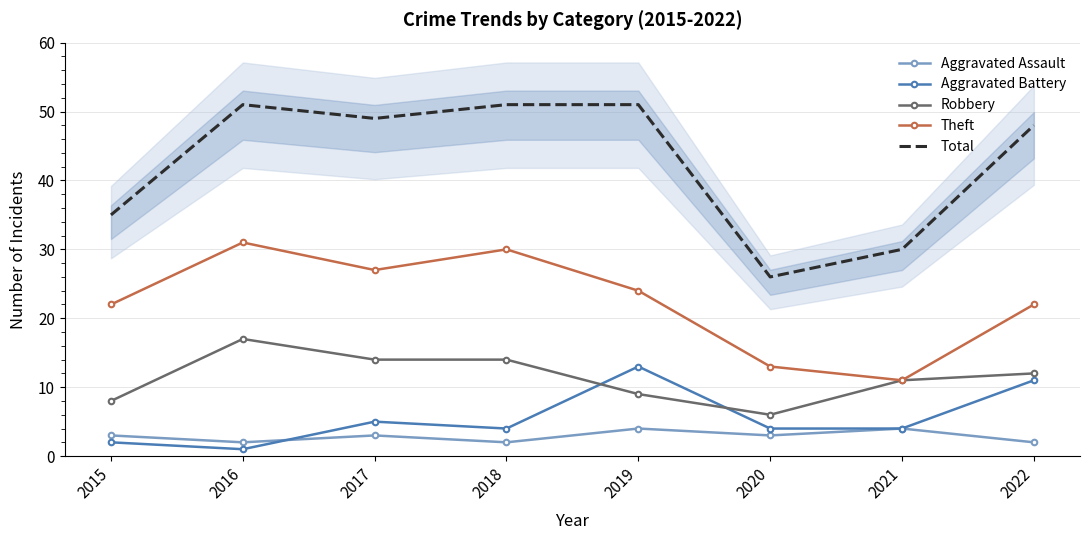

Which series has the widest spread of values?

Total